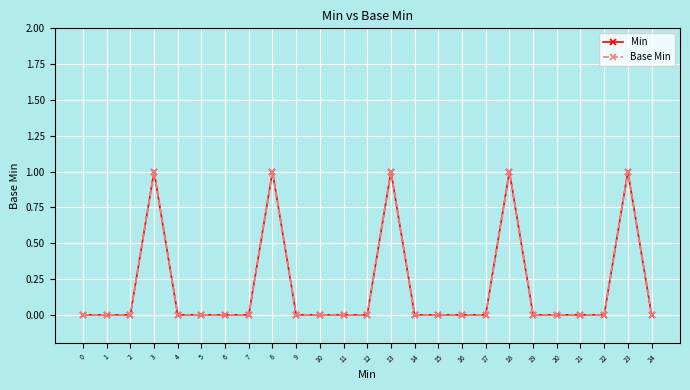

What are all the series names shown in the legend?

Min, Base Min